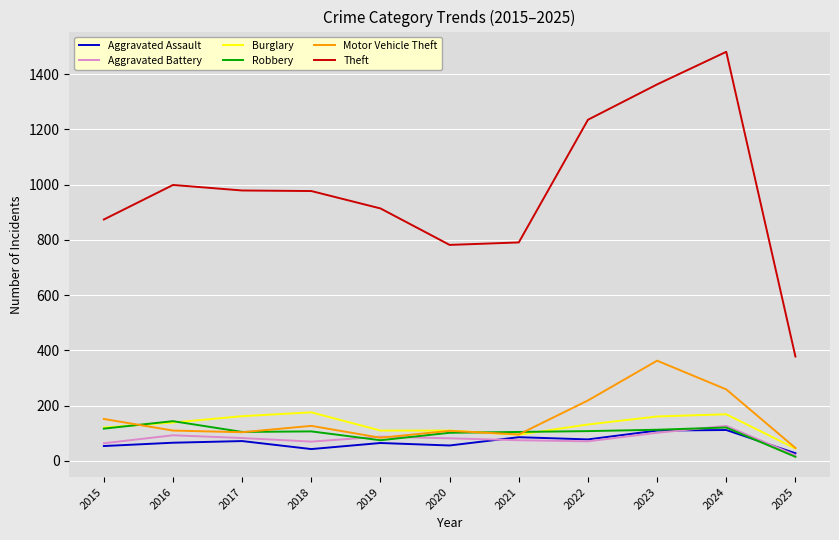

The Robbery series shows 144 at 2016. True or false?

True